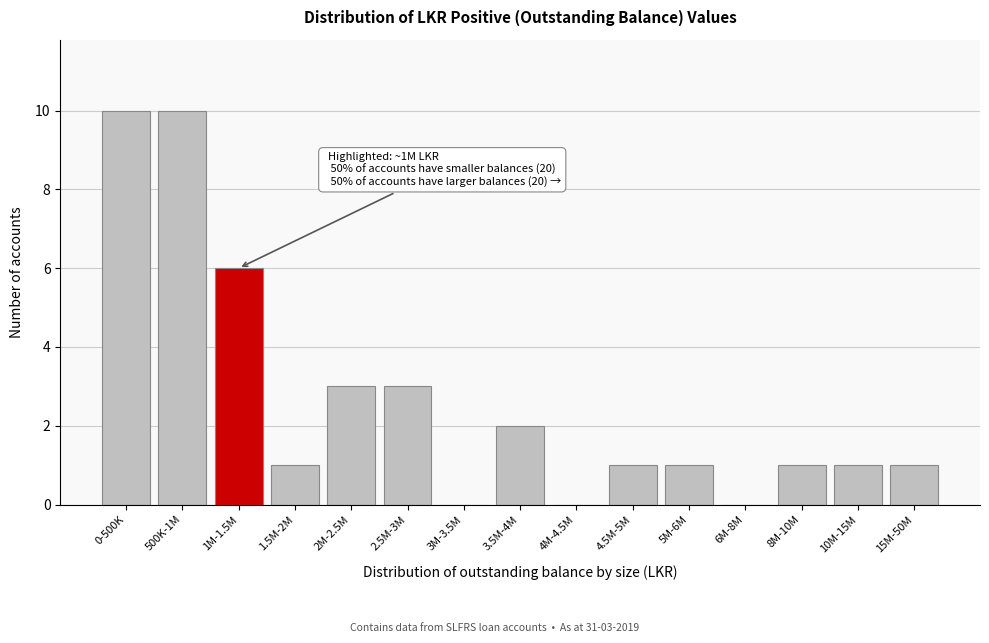

Reading left to right, what are all the values shown in this chart?

0-500K=10	500K-1M=10	1M-1.5M=6	1.5M-2M=1	2M-2.5M=3	2.5M-3M=3	3M-3.5M=0	3.5M-4M=2	4M-4.5M=0	4.5M-5M=1	5M-6M=1	6M-8M=0	8M-10M=1	10M-15M=1	15M-50M=1